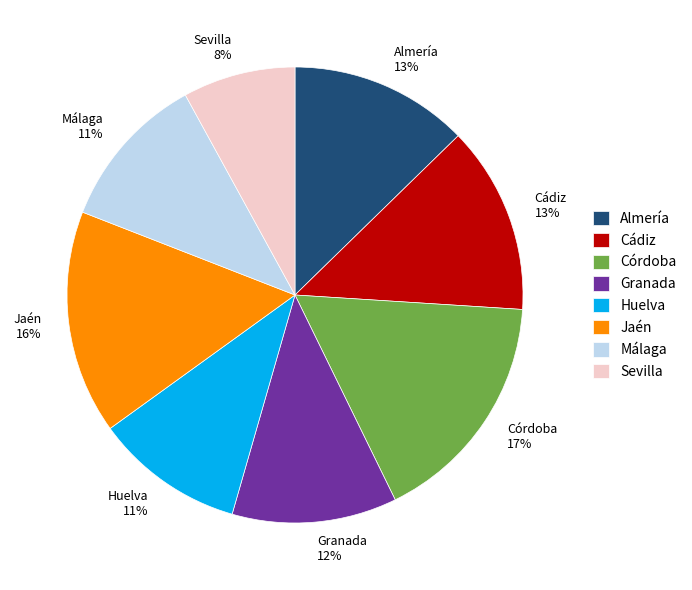

The Almería slice represents 19% of the pie. True or false?

False